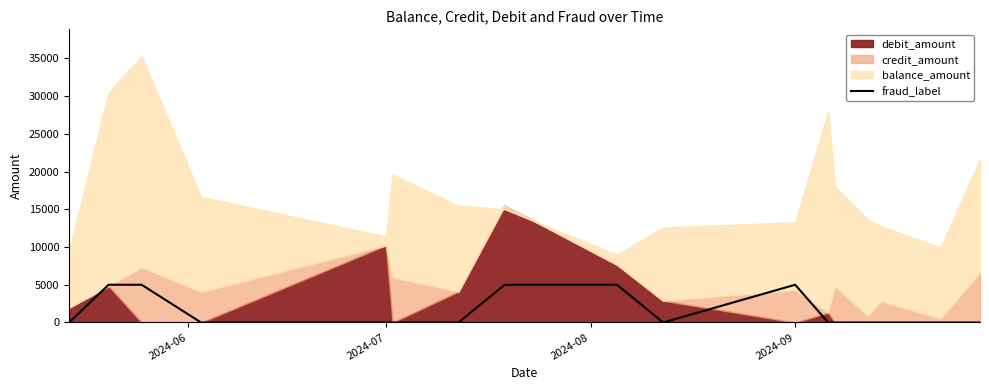

The value at 11 is -1537. True or false?

False